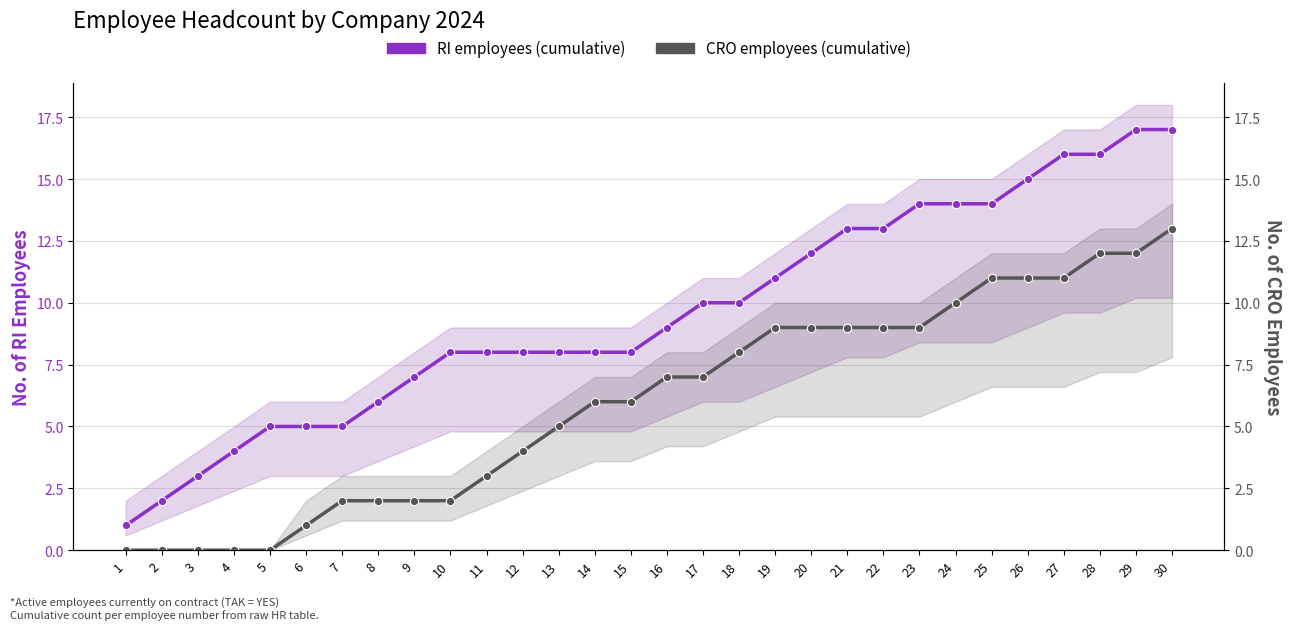

True or false: RI employees (cumulative) has a value of 8 at 12.

True